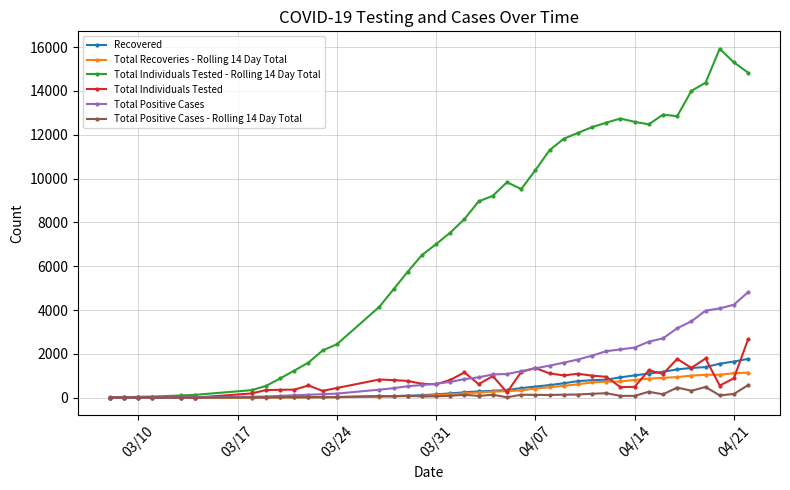

At how many categories does at least one series exceed 11079?

15